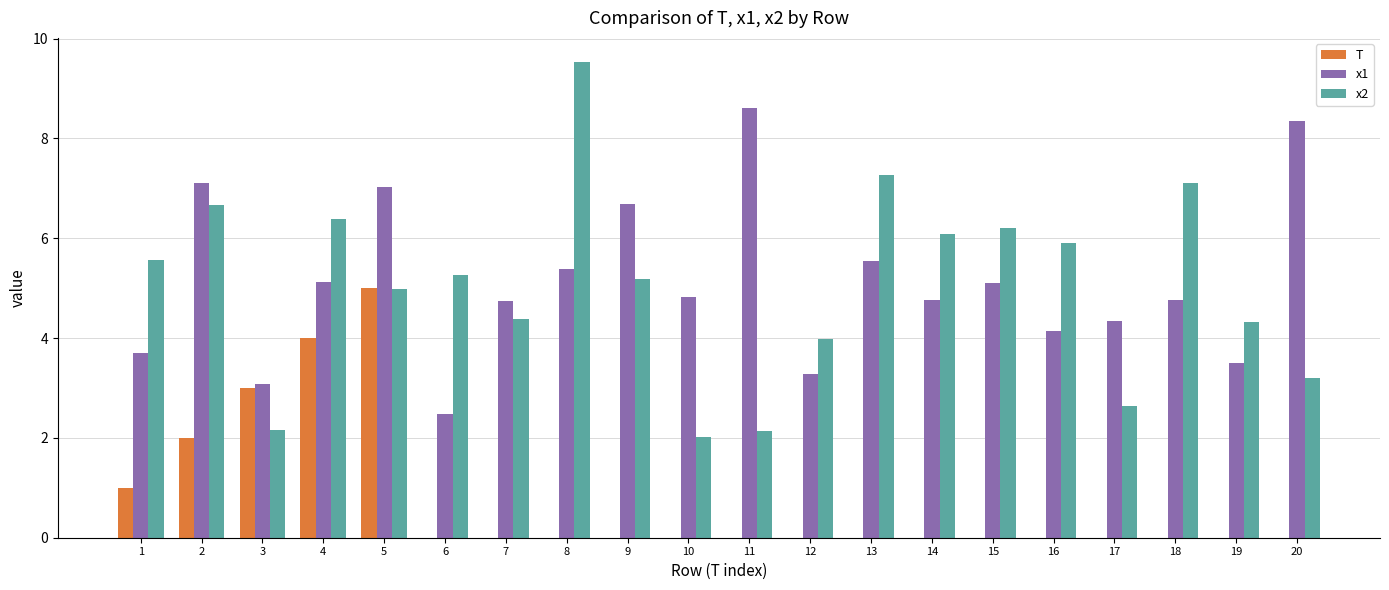

How many groups of bars are there?

20